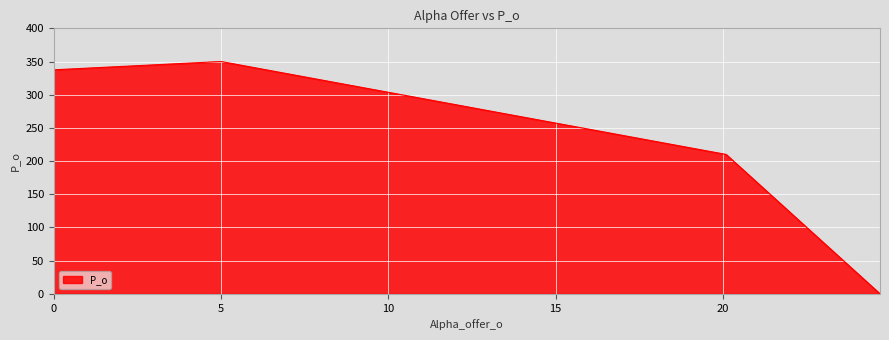

What is the greatest value displayed?

350.0